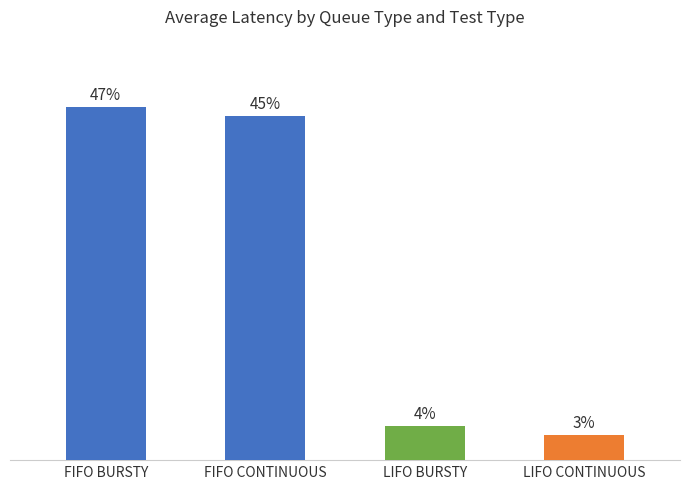

What is the change in value from FIFO BURSTY to FIFO CONTINUOUS?

-1.2